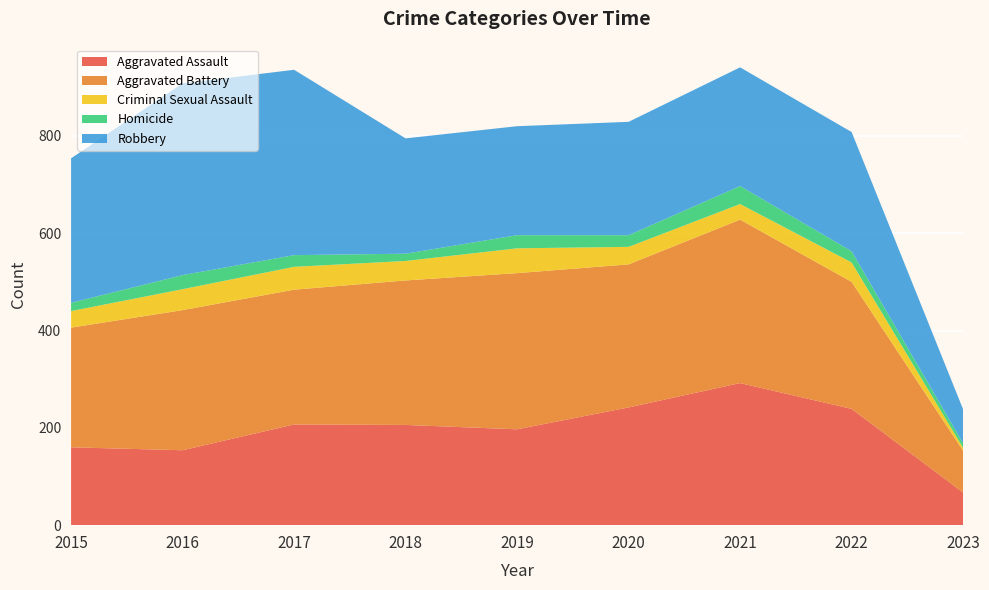

Reading left to right, what are all the values shown in this chart?

Aggravated Assault: 2015=160	2016=154	2017=207	2018=206	2019=197	2020=242	2021=292	2022=239	2023=67
Aggravated Battery: 2015=246	2016=288	2017=277	2018=297	2019=321	2020=294	2021=336	2022=261	2023=86
Criminal Sexual Assault: 2015=34	2016=43	2017=47	2018=40	2019=51	2020=36	2021=32	2022=40	2023=6
Homicide: 2015=17	2016=29	2017=24	2018=15	2019=27	2020=24	2021=37	2022=23	2023=9
Robbery: 2015=297	2016=394	2017=381	2018=237	2019=224	2020=233	2021=244	2022=245	2023=70